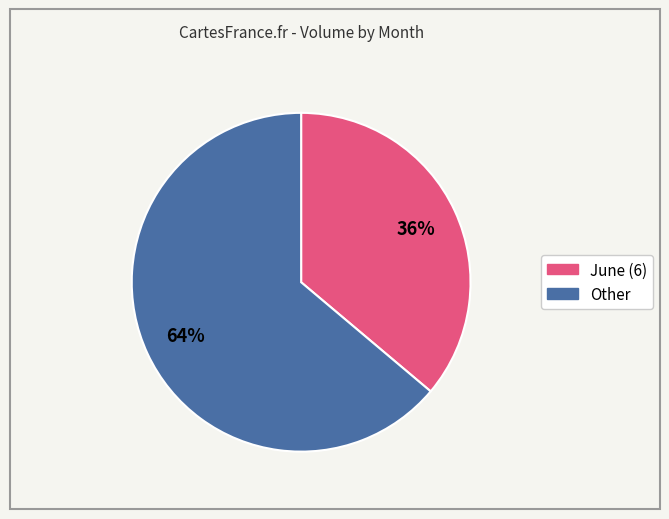

Is there any slice that represents more than half of the pie?

Yes